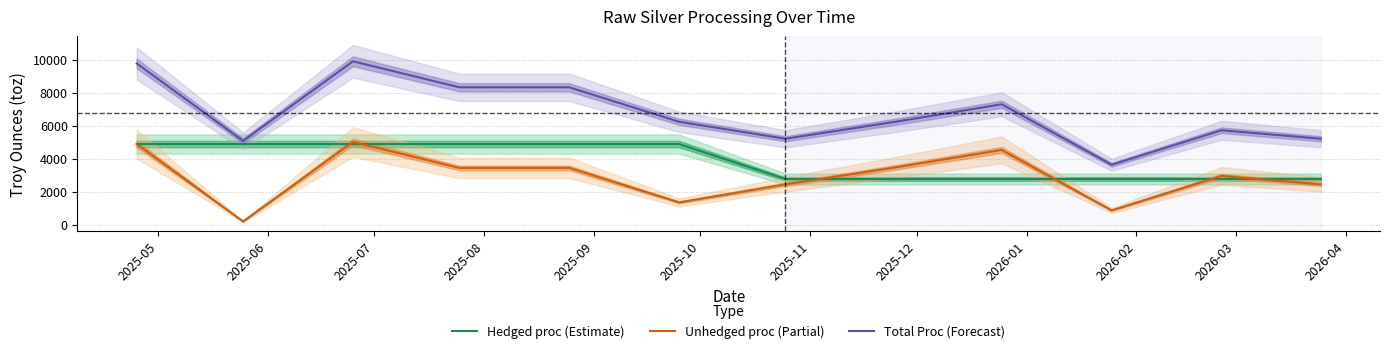

What is the difference between the second highest and second lowest values in the Unhedged proc (Partial) series?

4021.2